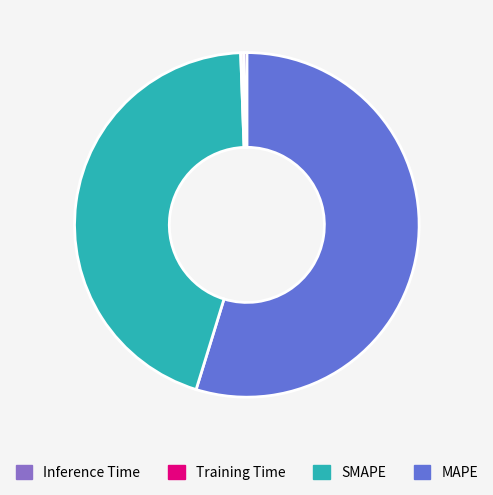

Is there any slice that represents more than half of the pie?

Yes